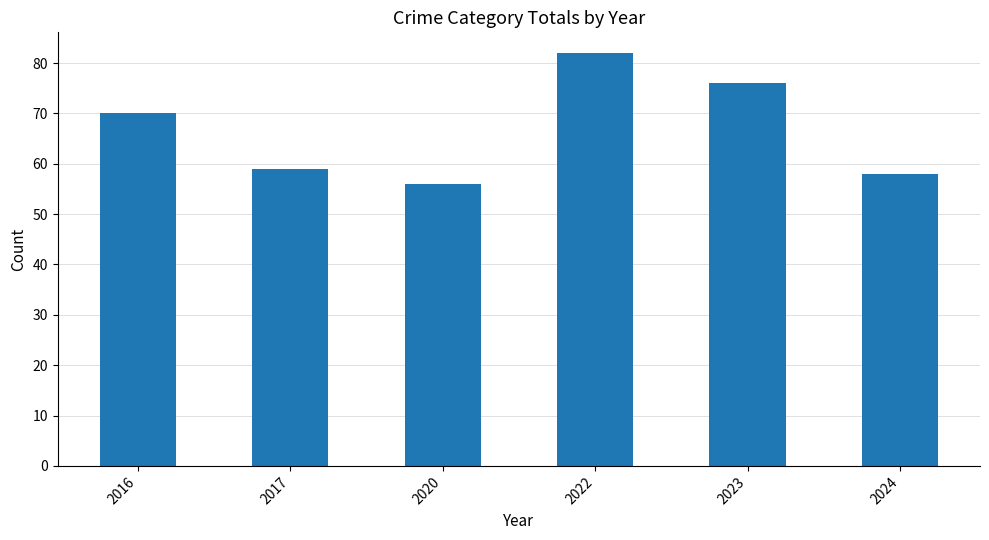

Is it true that the value at 2016 is 70?

True